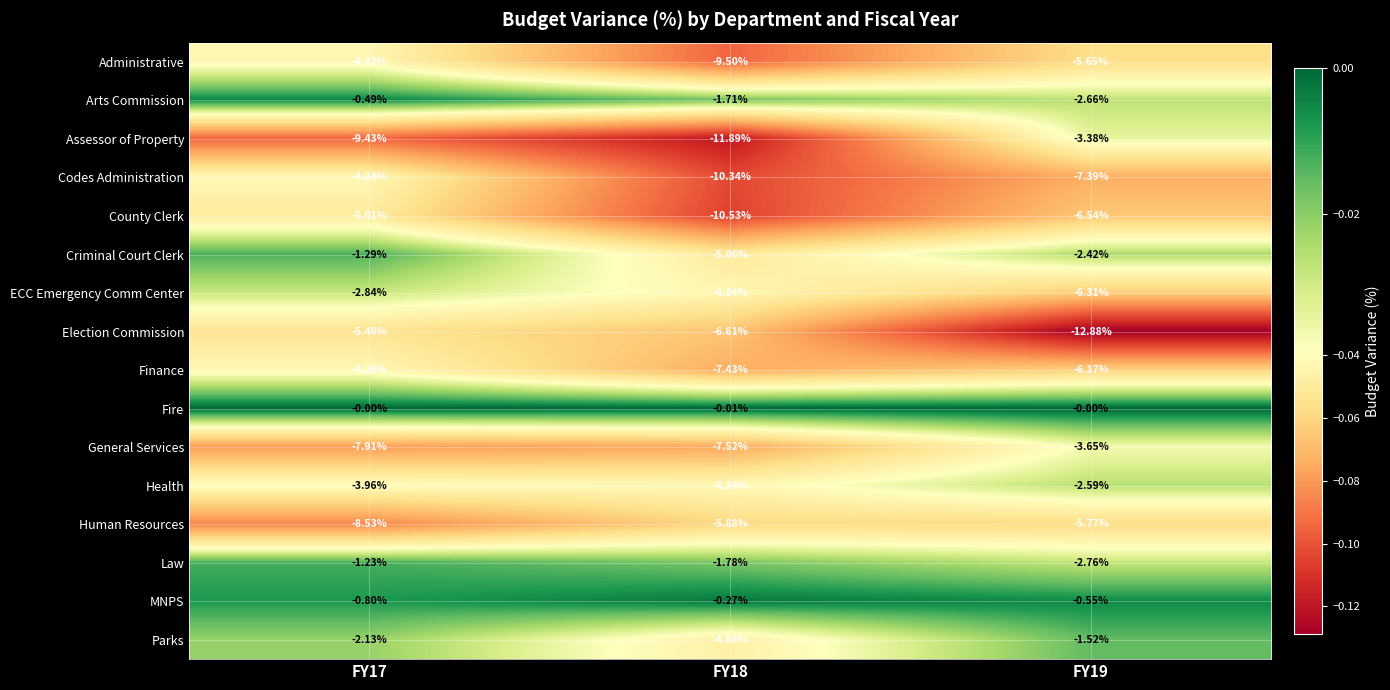

Which series has the widest spread of values?

Assessor of Property